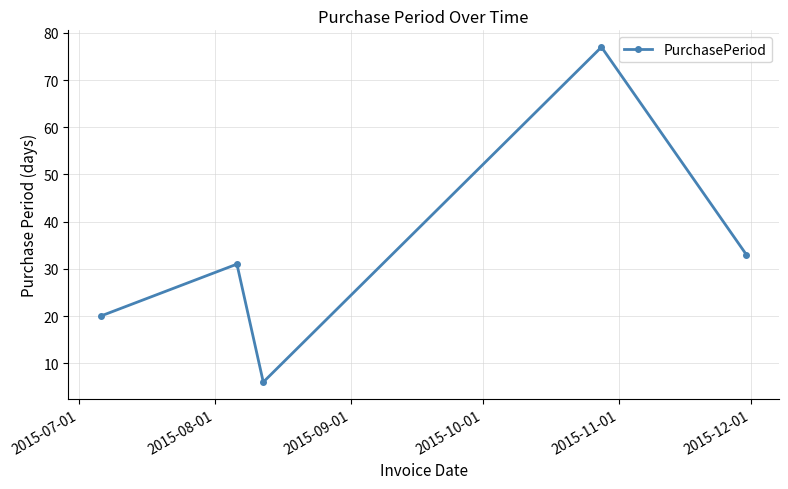

What is the average value?

33